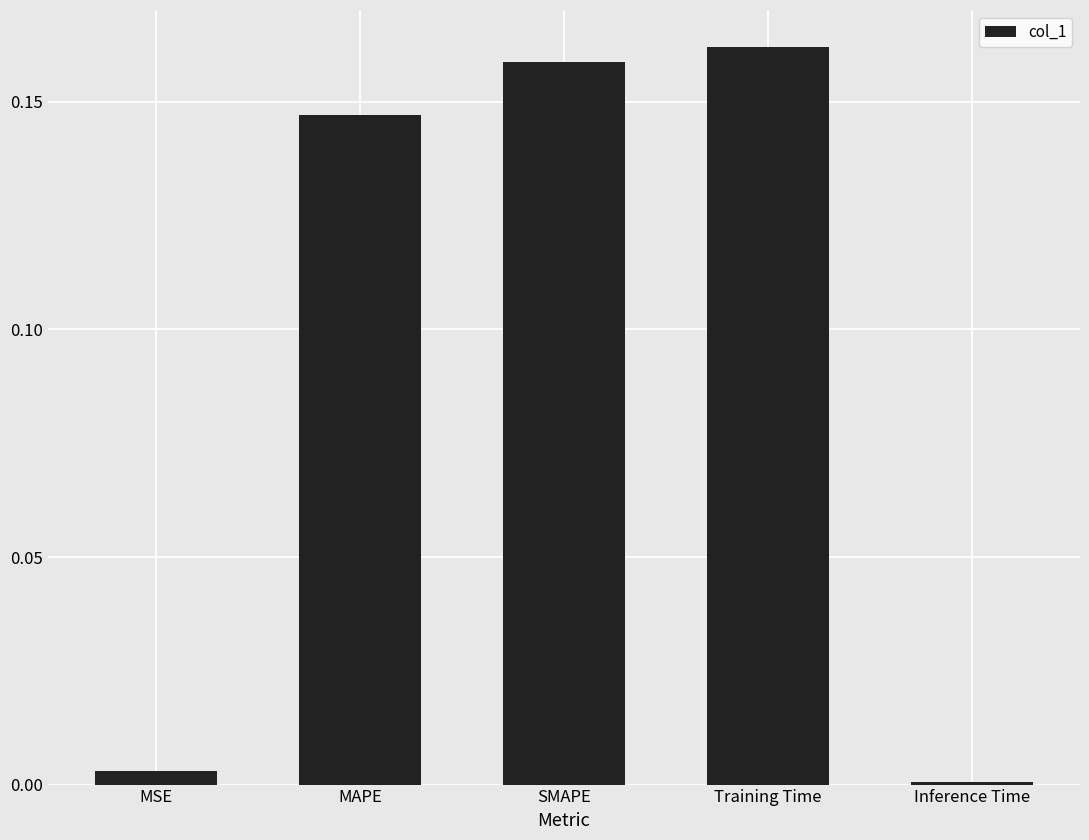

How many bars are there in total?

5